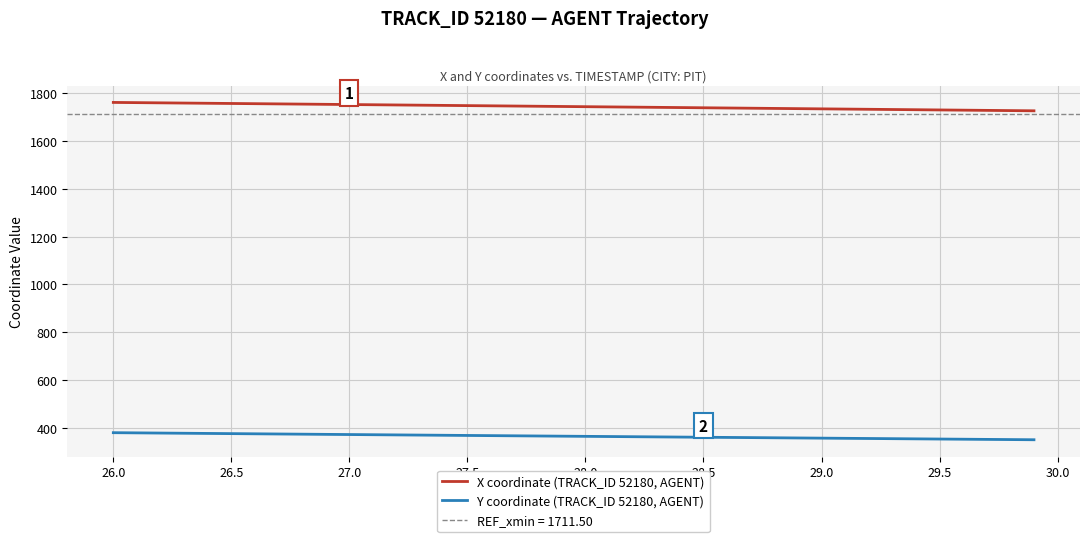

What is the lowest value of the Y coordinate (TRACK_ID 52180, AGENT) series?

352.4